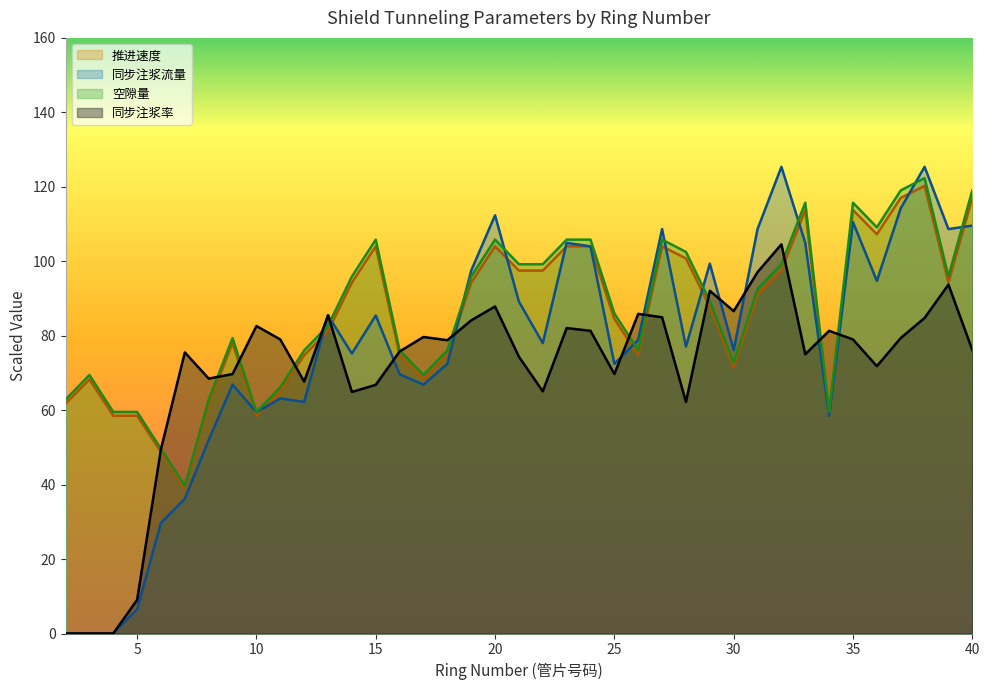

At which label does 推进速度 first exceed 87?

14